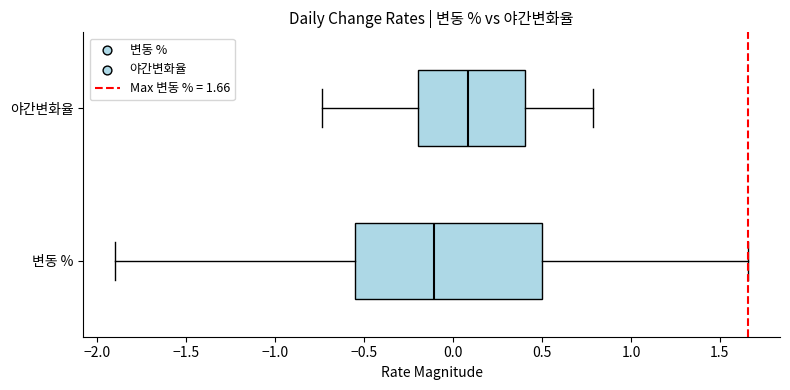

Reading bottom to top, read every box against the x-axis: the position of its median line, the range the box covers, and the ends of its whiskers. The values are not printed on the chart, so give them approximately, as read against the axis.

변동 %: median -0.10, box -0.55 to 0.50, whiskers -1.90 to 1.65
야간변화율: median 0.10, box -0.20 to 0.40, whiskers -0.75 to 0.80